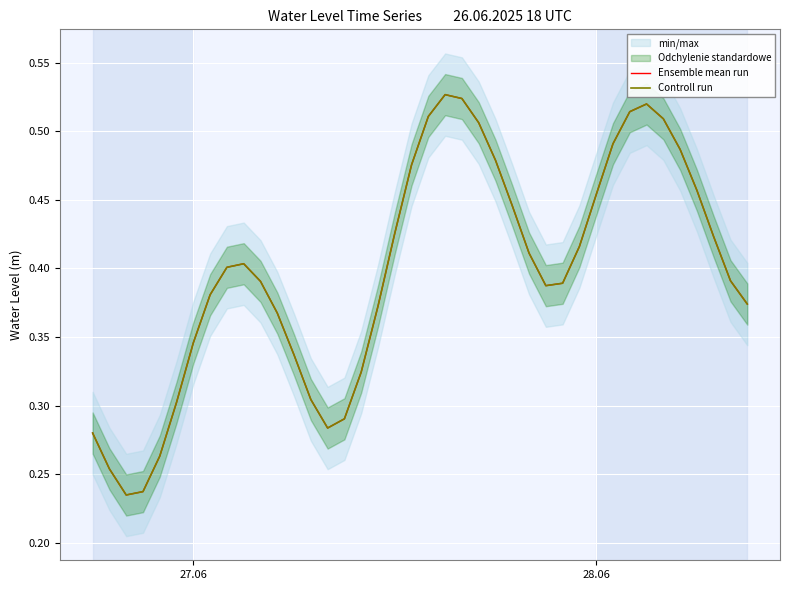

Is the value of Ensemble mean run at 29 greater than the value of Controll run at 7?

Yes